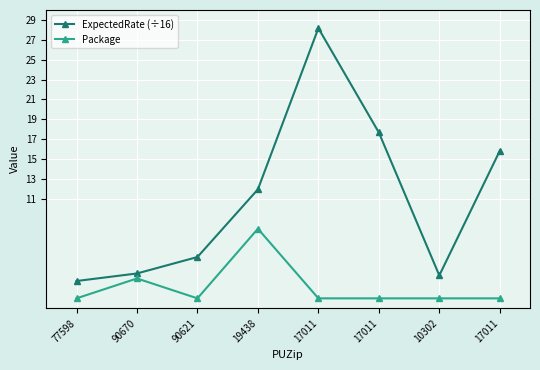

True or false: Package has more than 1 interior local peaks.

True